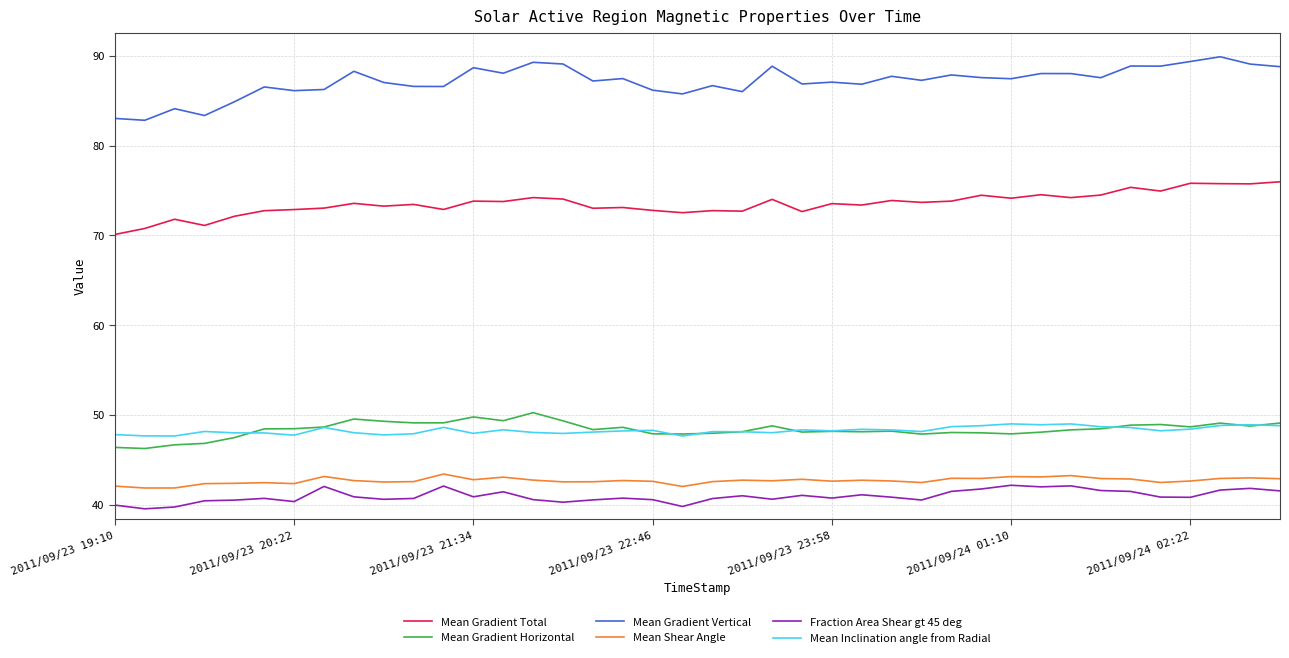

Which series has the largest total across all categories?

Mean Gradient Vertical